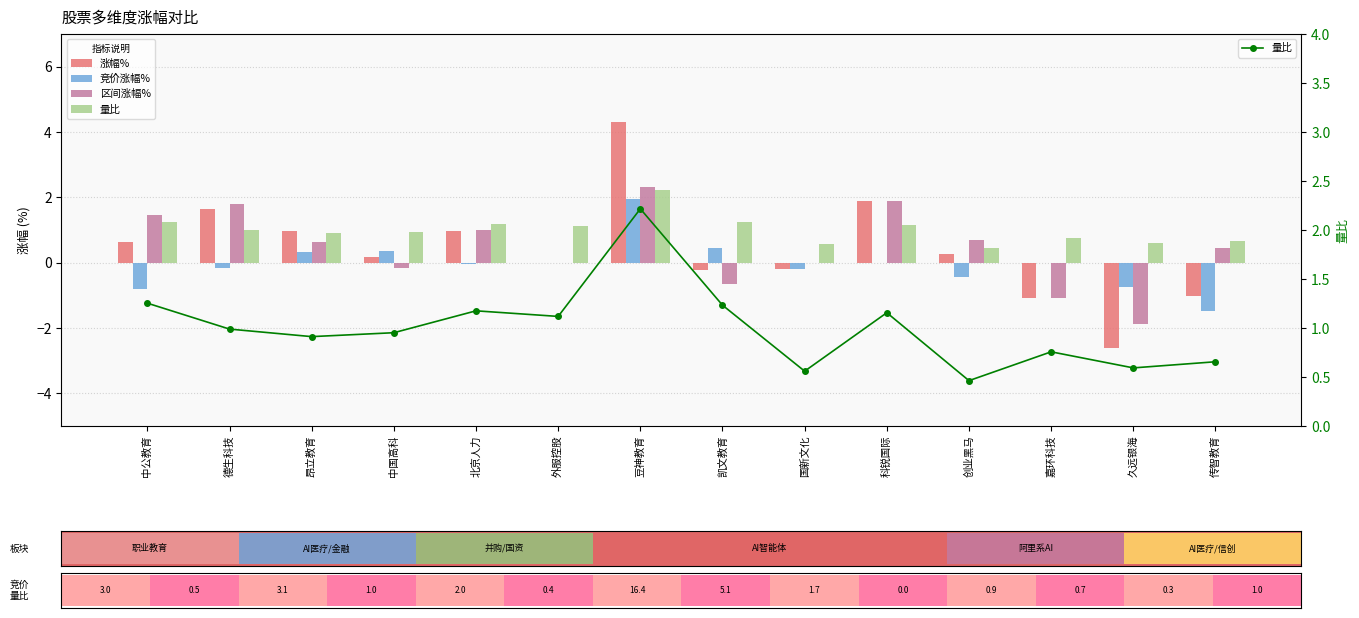

Reading right to left, list all the values displayed in this chart.

涨幅%: 传智教育=-1.0	久远银海=-2.6	嘉环科技=-1.1	创业黑马=0.3	科锐国际=1.9	国新文化=-0.2	凯文教育=-0.2	豆神教育=4.3	外服控股=0.0	北京人力=1.0	中国高科=0.2	昂立教育=1.0	德生科技=1.6	中公教育=0.6
竞价涨幅%: 传智教育=-1.5	久远银海=-0.8	嘉环科技=0.0	创业黑马=-0.4	科锐国际=0.0	国新文化=-0.2	凯文教育=0.4	豆神教育=2.0	外服控股=0.0	北京人力=-0.1	中国高科=0.3	昂立教育=0.3	德生科技=-0.2	中公教育=-0.8
区间涨幅%: 传智教育=0.5	久远银海=-1.9	嘉环科技=-1.1	创业黑马=0.7	科锐国际=1.9	国新文化=0.0	凯文教育=-0.7	豆神教育=2.3	外服控股=0.0	北京人力=1.0	中国高科=-0.2	昂立教育=0.6	德生科技=1.8	中公教育=1.5
量比: 传智教育=0.7	久远银海=0.6	嘉环科技=0.8	创业黑马=0.5	科锐国际=1.2	国新文化=0.6	凯文教育=1.2	豆神教育=2.2	外服控股=1.1	北京人力=1.2	中国高科=1.0	昂立教育=0.9	德生科技=1.0	中公教育=1.3